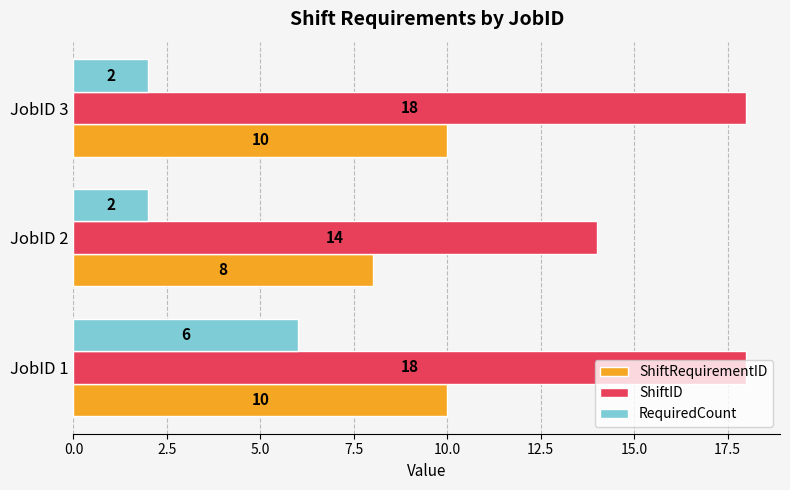

At how many categories does at least one series exceed 11?

3